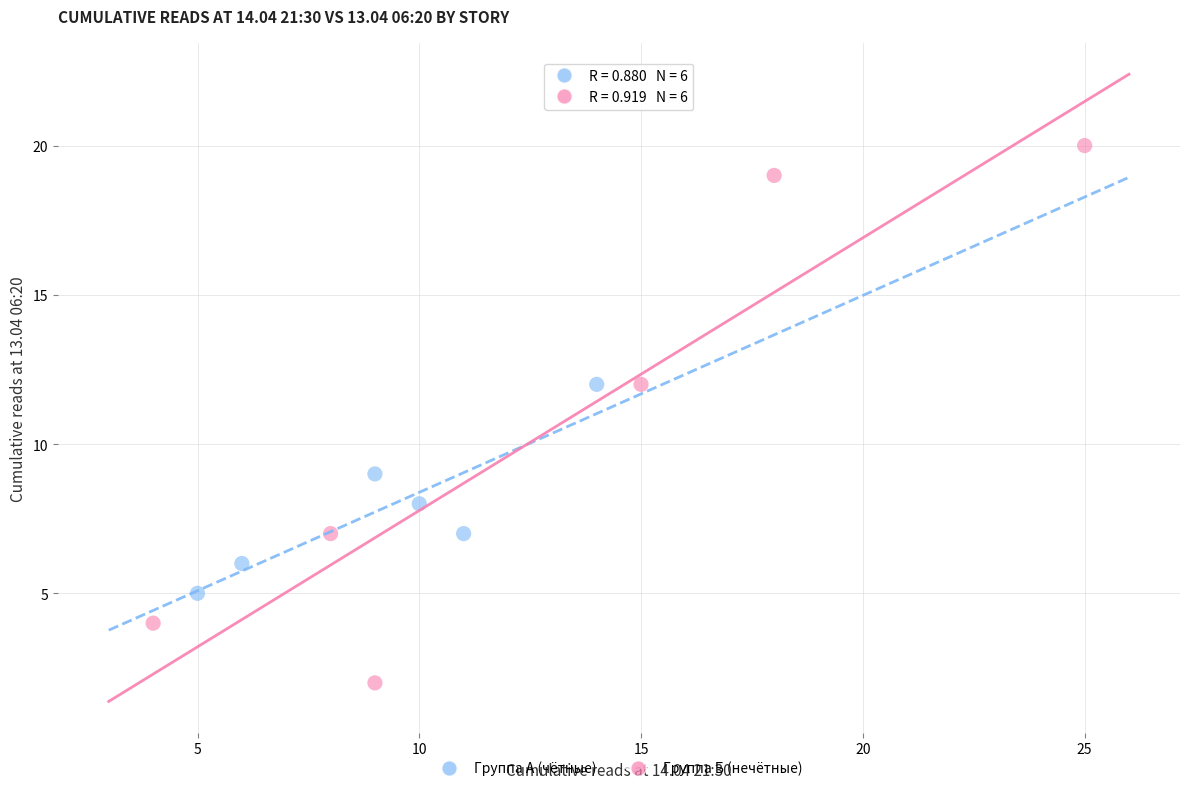

Which series contains the lowest Y value?

Группа Б (нечётные)